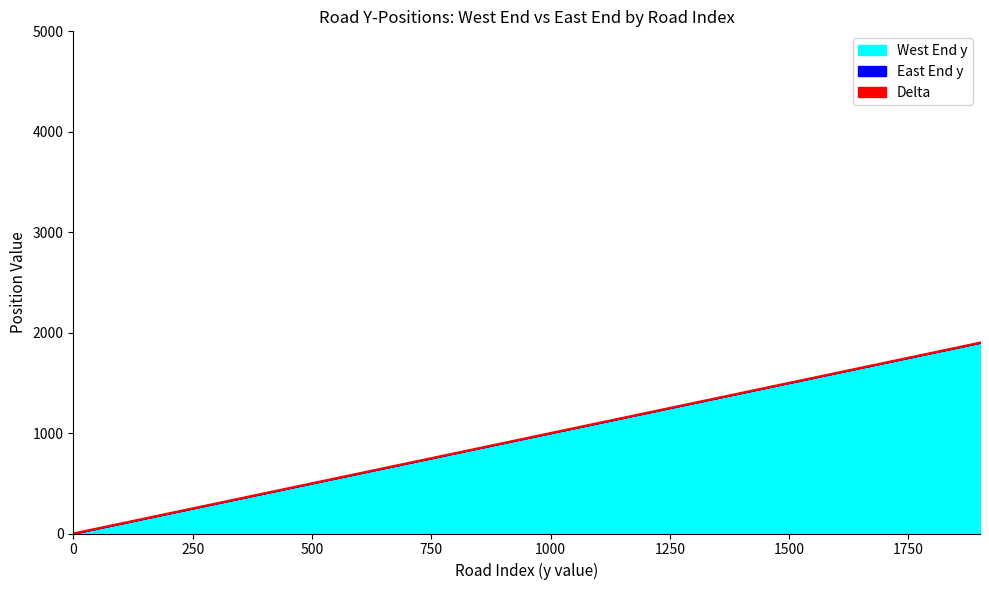

Between 100 and 1000, which is larger?

1000